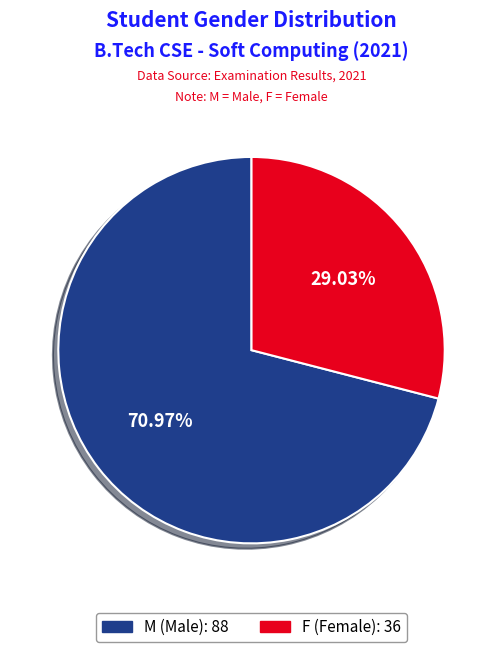

What is the largest slice in the pie chart?

M